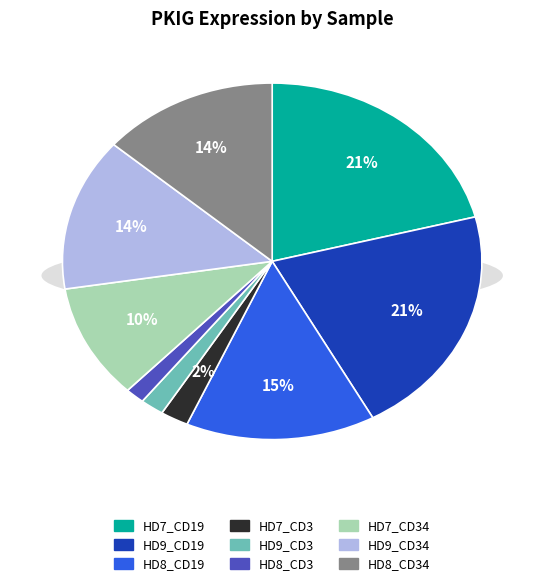

The HD8_CD19 slice represents 5% of the pie. True or false?

False